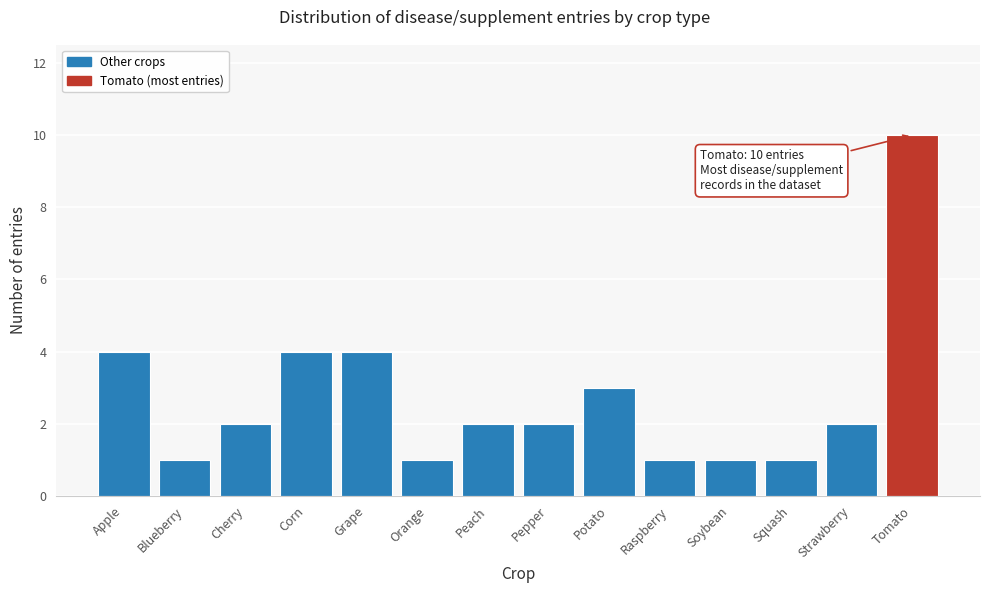

Reading right to left, transcribe all the data shown in this chart.

10	2	1	1	1	3	2	2	1	4	4	2	1	4